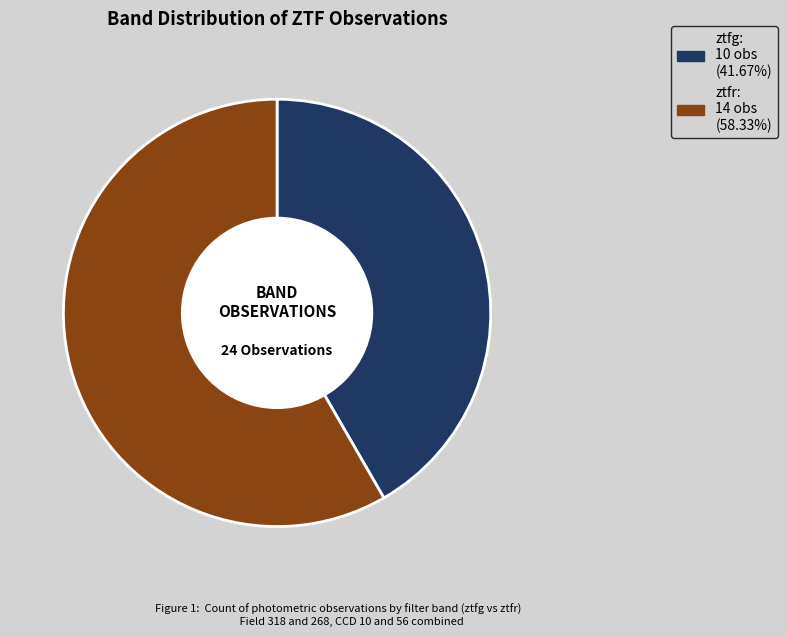

Which category has the smallest portion of the pie?

ztfg